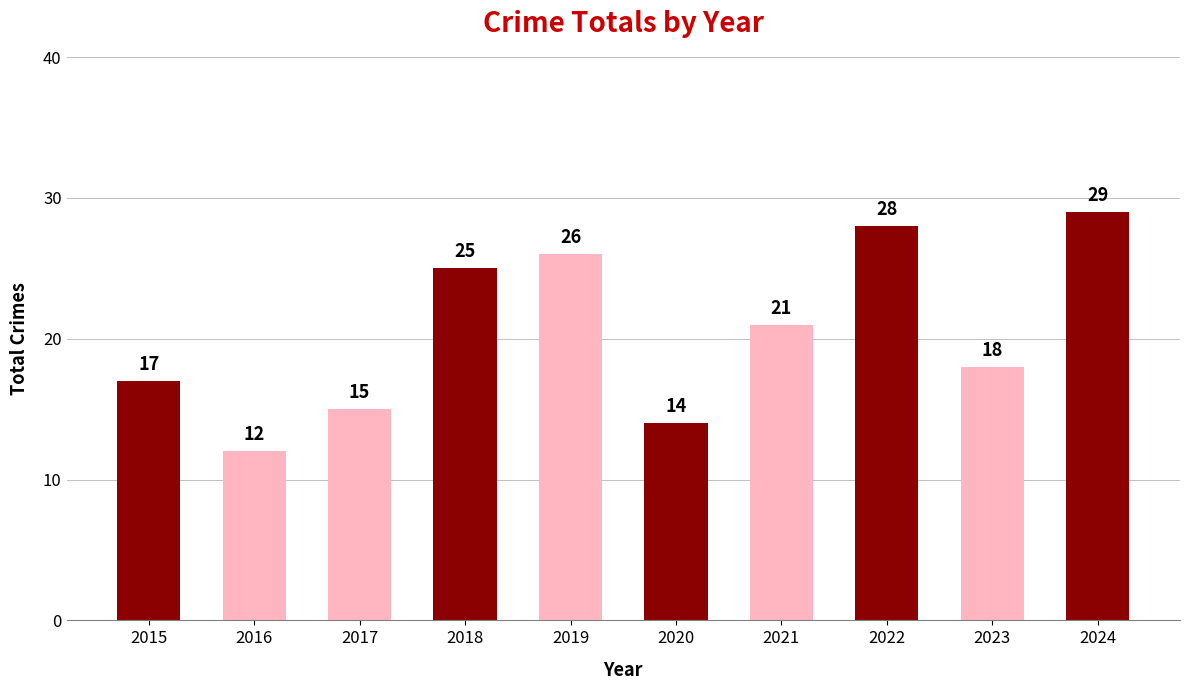

What is the difference between the maximum and minimum values?

17